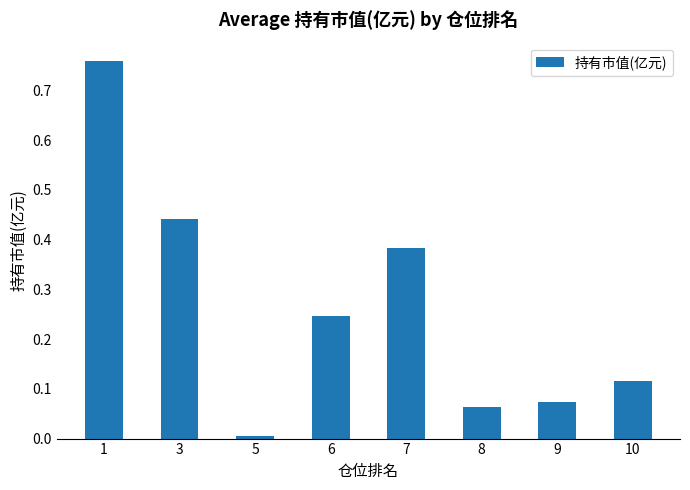

The chart shows a value of 0.0 at 5. True or false?

True